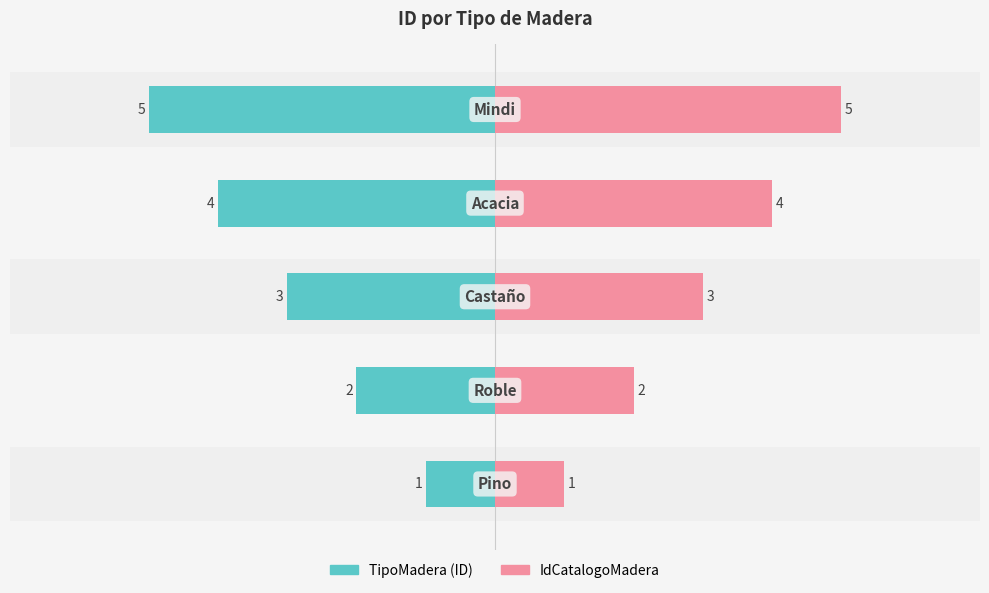

What is the approximate value of IdCatalogoMadera at 4?

5